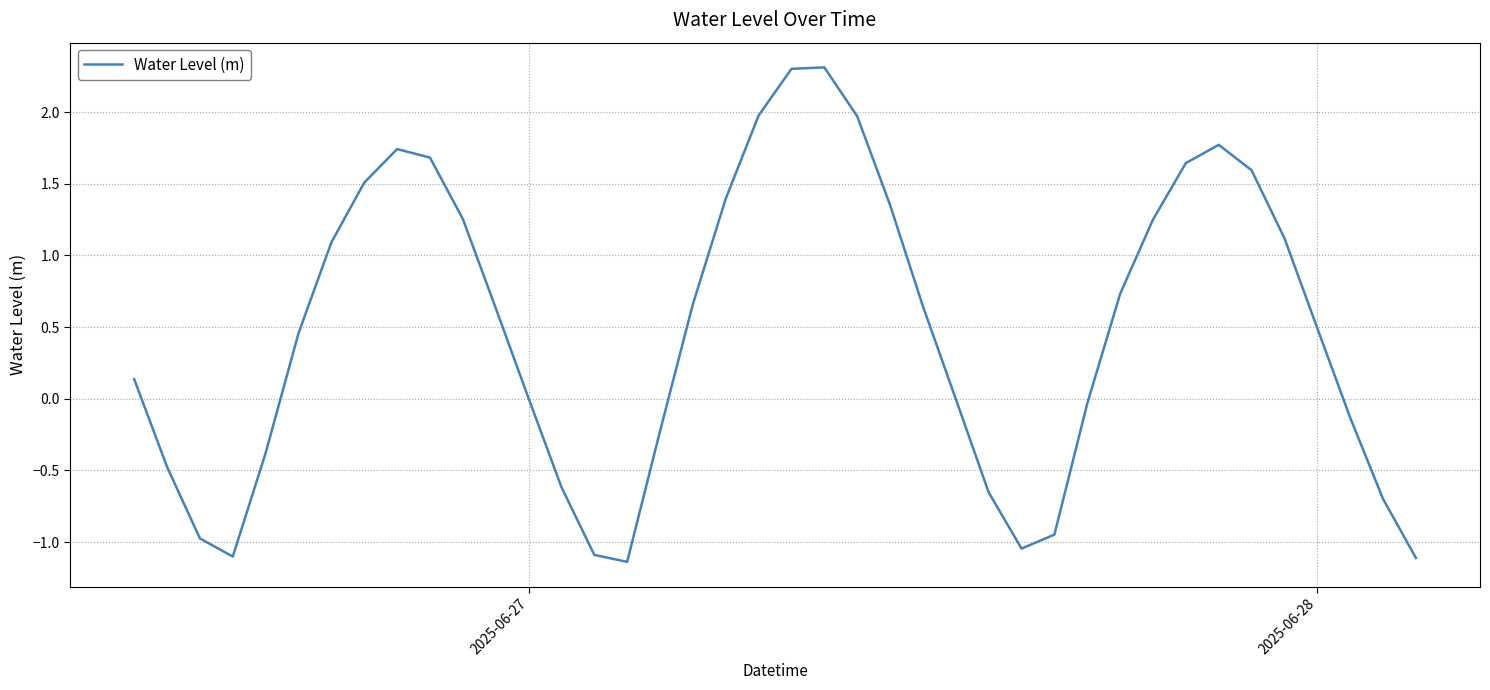

What is the sum of all values?

19.1